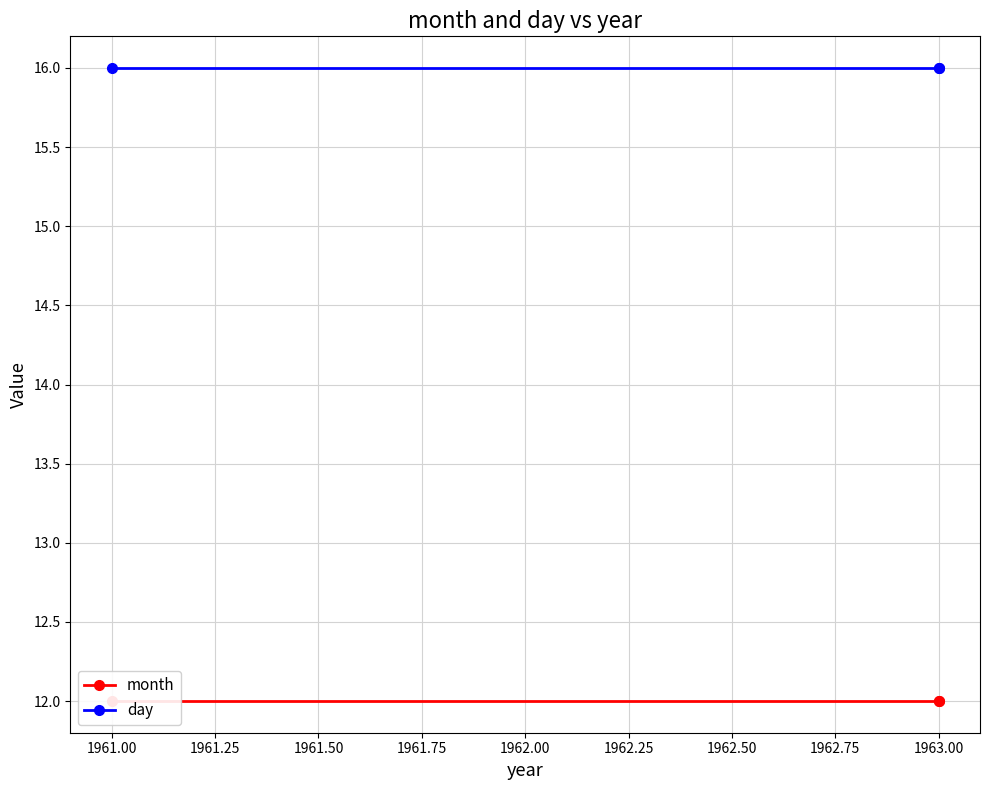

Does the chart have visible grid lines?

Yes